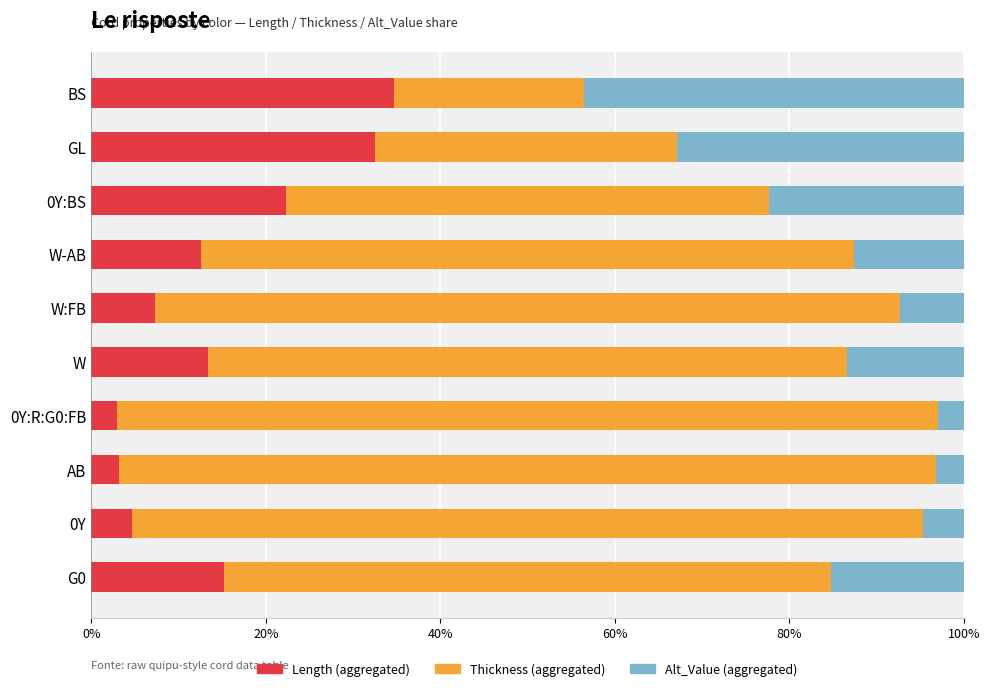

What is the difference between the maximum and minimum values in the Length (aggregated) series?

31.8